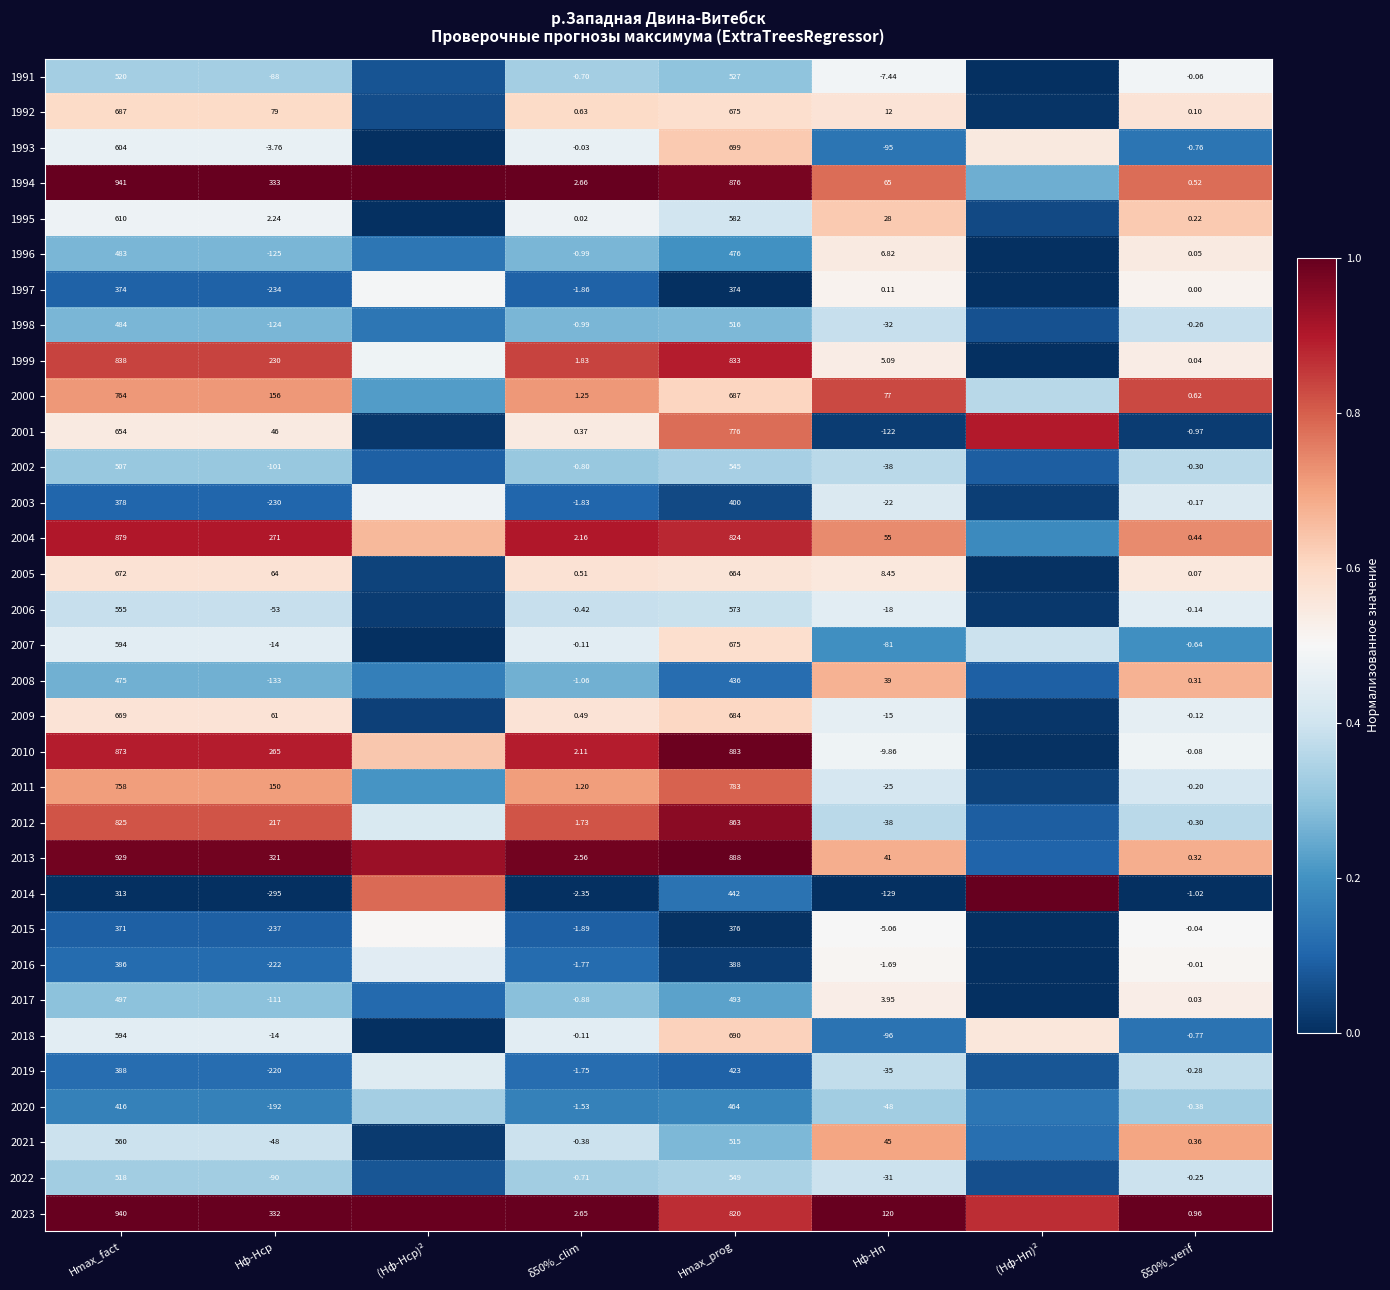

How many series are shown in this chart?

33